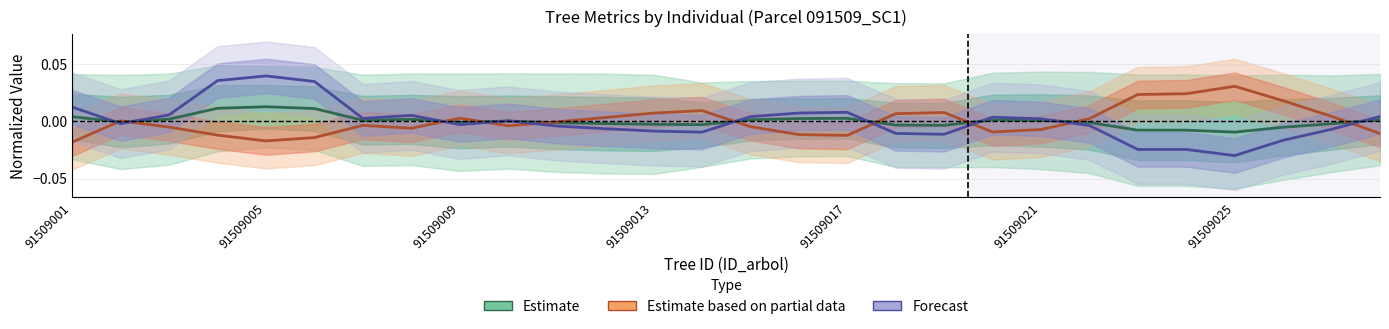

Which has a higher value, 91509009 or 8?

91509009